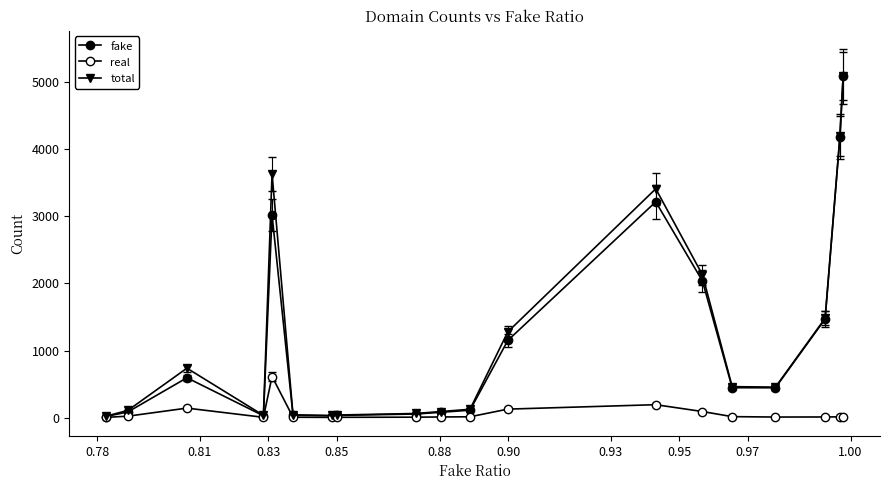

Which category has the lowest value in the real series?

0.78